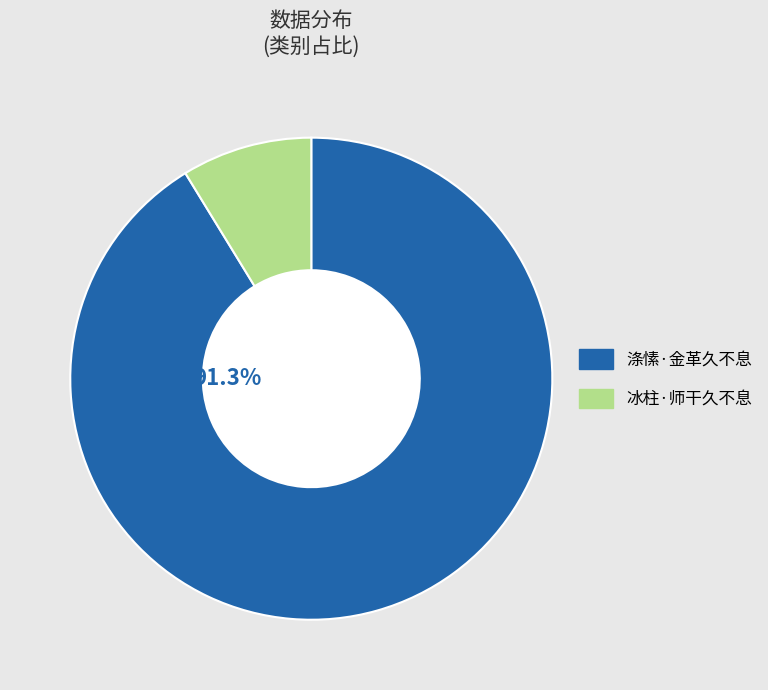

Do 涤愫·金革久不息 and 冰柱·师干久不息 together represent more than half of the pie?

Yes